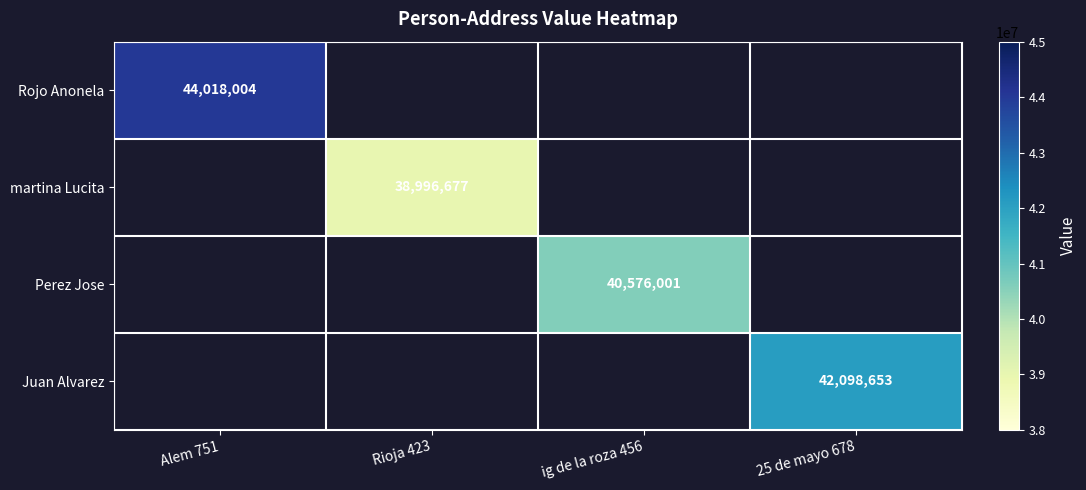

Is it true that Perez Jose equals 40576001 at ig de la roza 456?

True